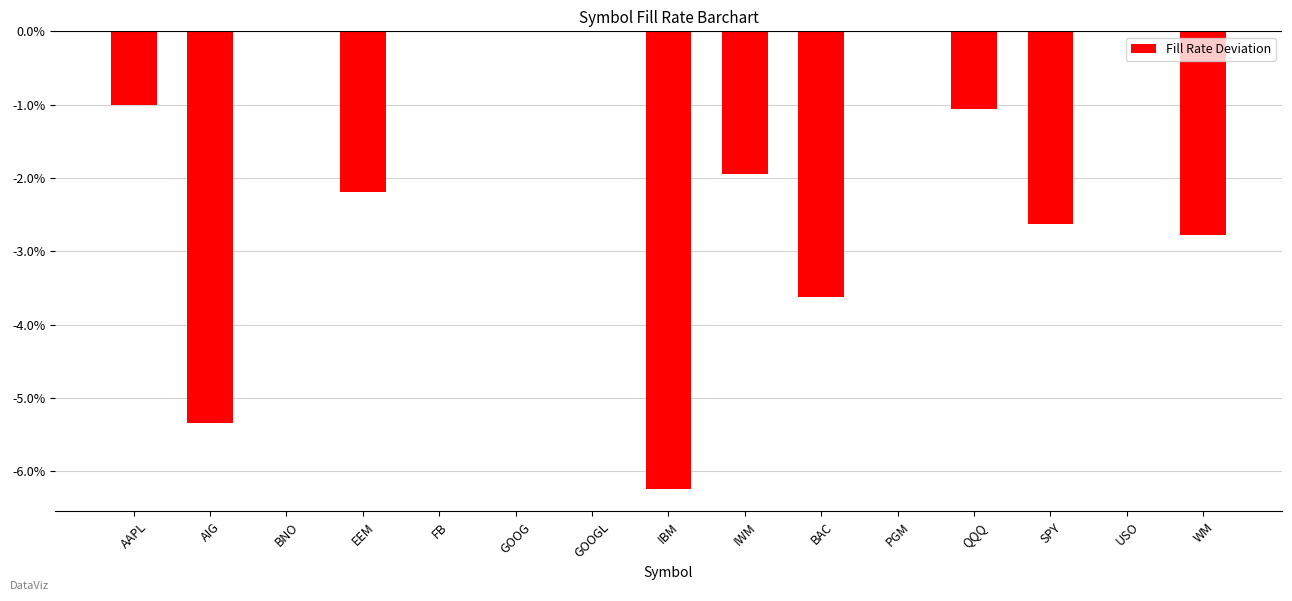

List the labels in order of value, smallest first.

IBM, AIG, BAC, WM, SPY, EEM, IWM, QQQ, AAPL, BNO, FB, GOOG, GOOGL, PGM, USO